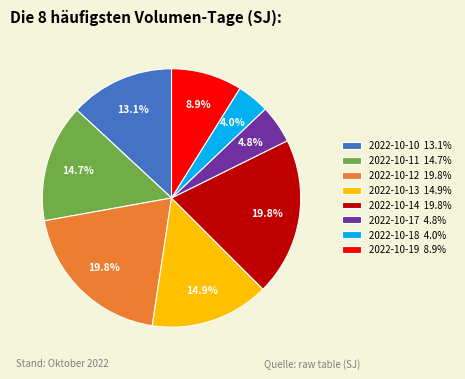

Is it true that 2022-10-11 is 15% of the pie?

True